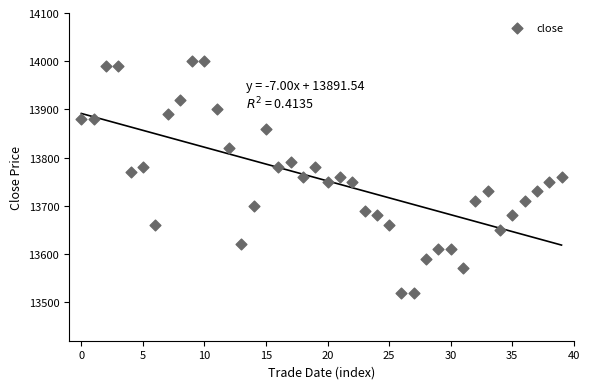

What is the range of Y values (max minus min)?

480